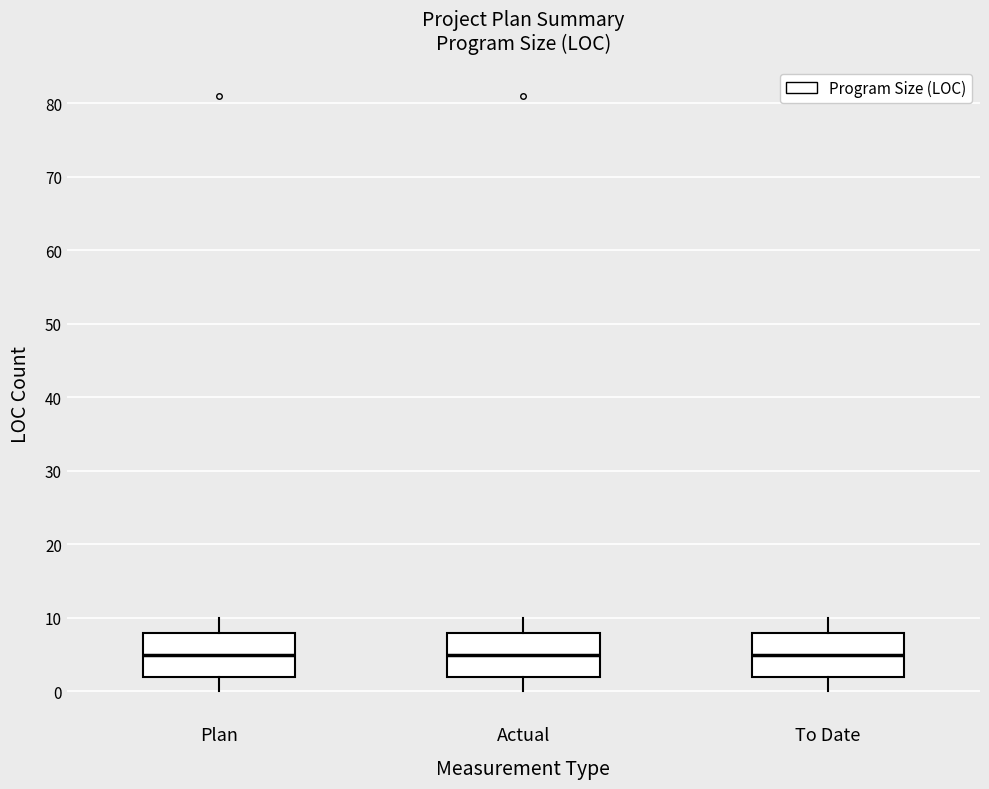

Where does the lower whisker of the box for Plan end on the y-axis? The values are not printed on the chart, so give them approximately, as read against the axis.

0